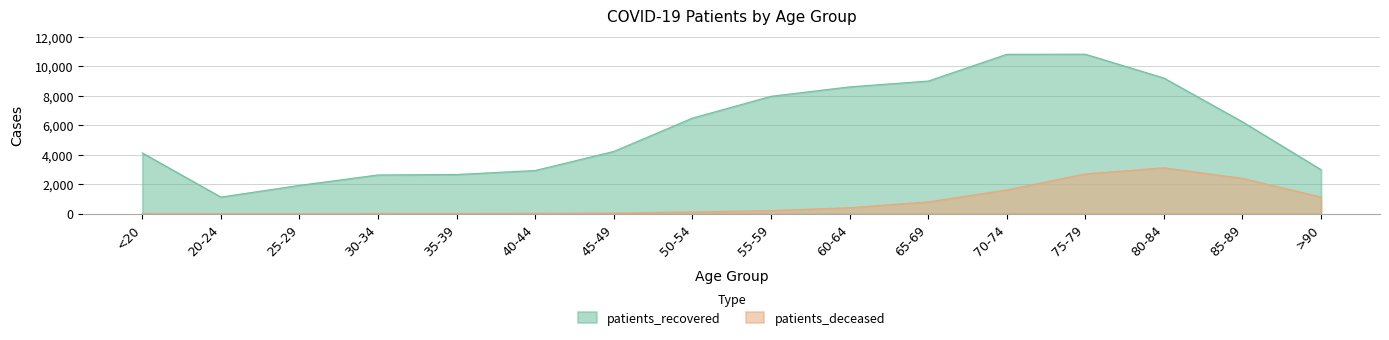

What is the total value across all series at 65-69?

9776